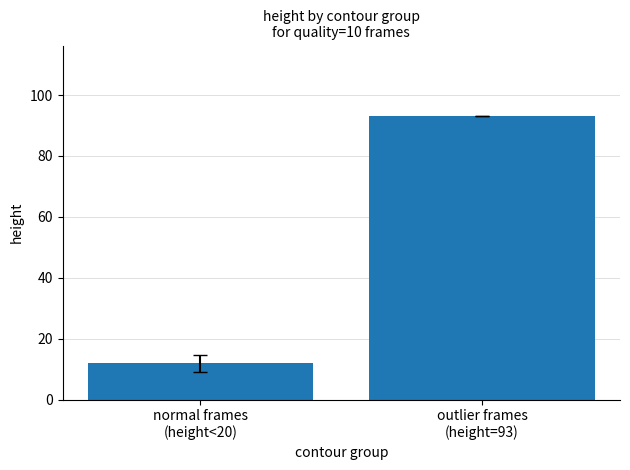

Which has a higher value, outlier frames
(height=93) or normal frames
(height<20)?

outlier frames
(height=93)